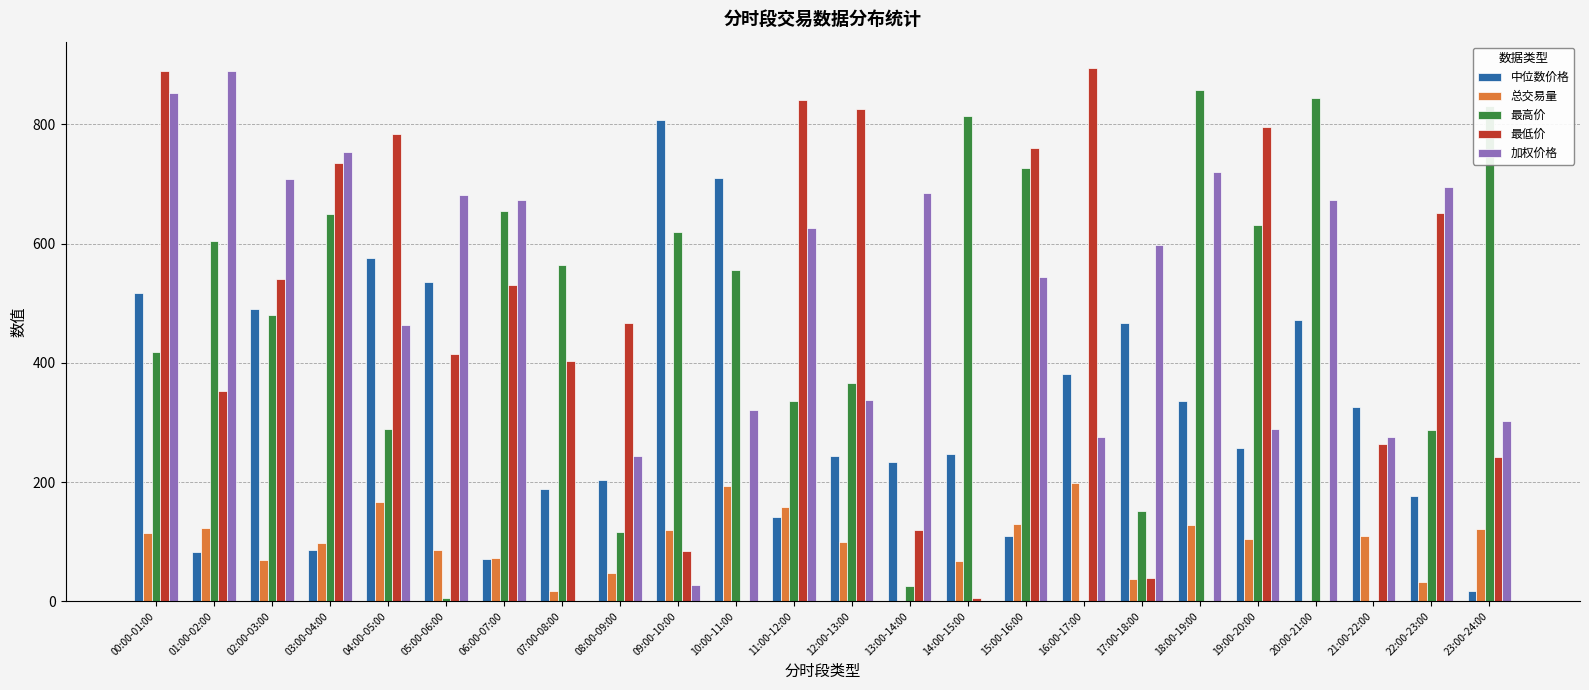

Is it true that 总交易量 equals 47.6 at 08:00-09:00?

True